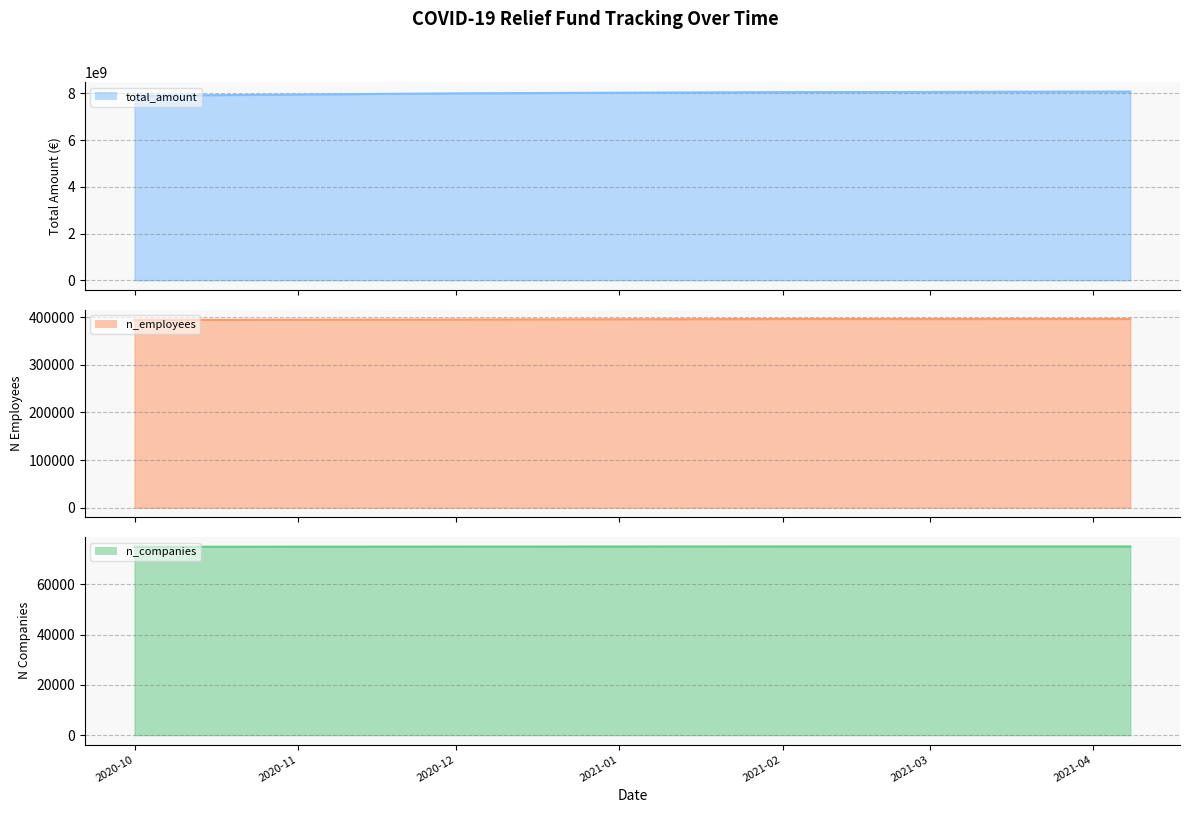

What is the value of the n_employees point at the 1st from the left?

394000